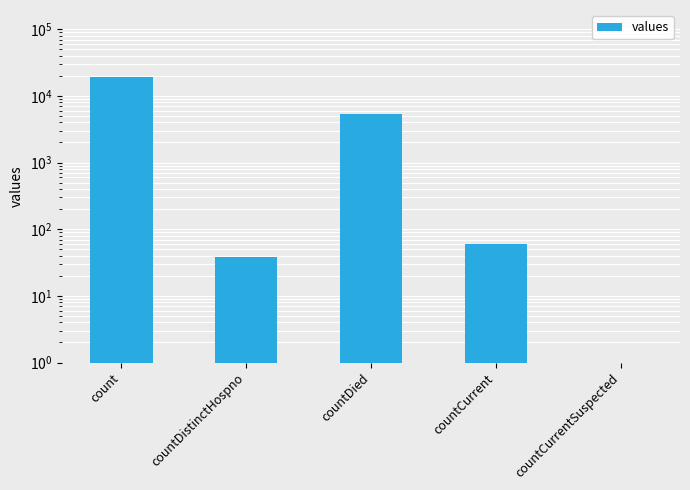

Is it true that the value at countDied is 8052?

False